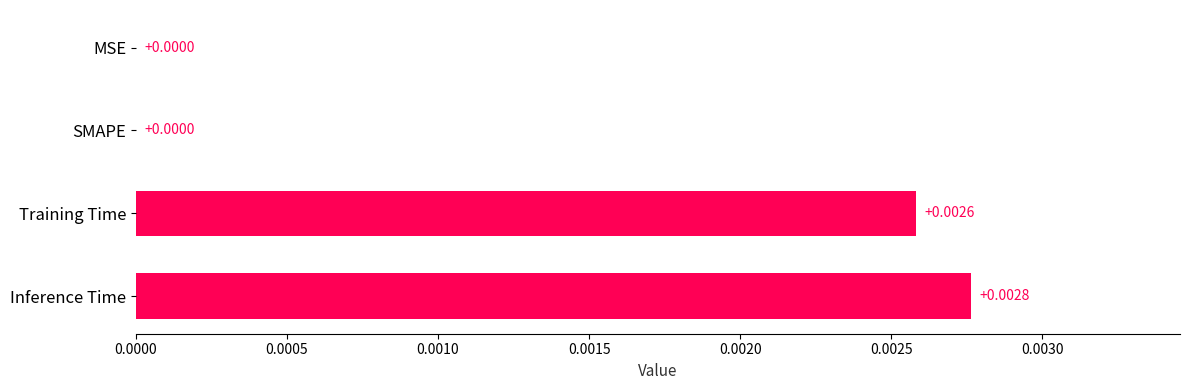

Which has a higher value, Inference Time or Training Time?

Inference Time